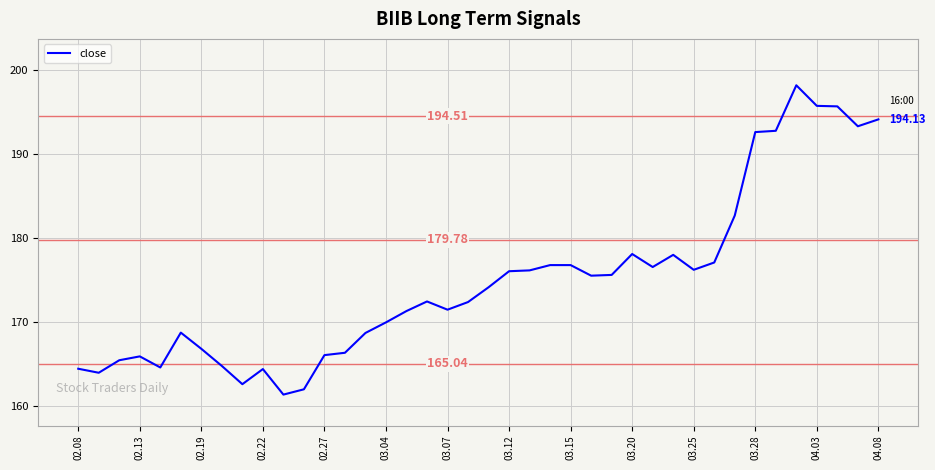

How many lines are shown in the chart?

1